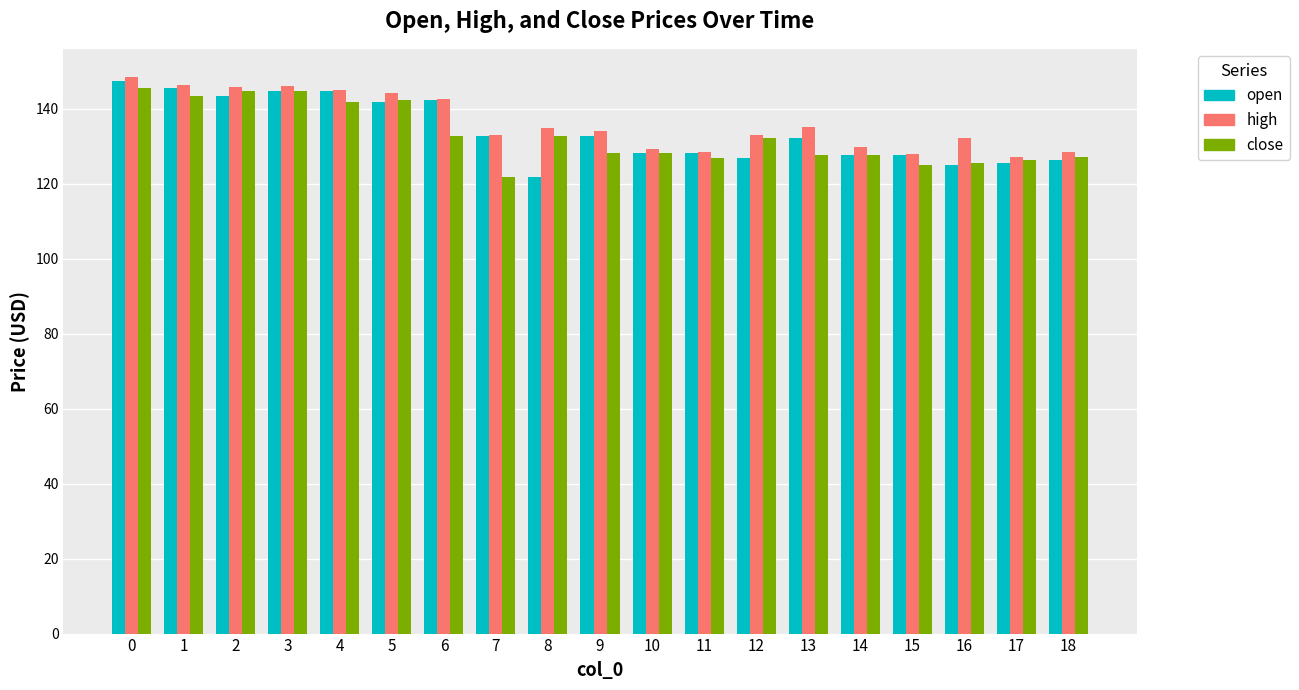

The close series shows 144.8 at 3. True or false?

True